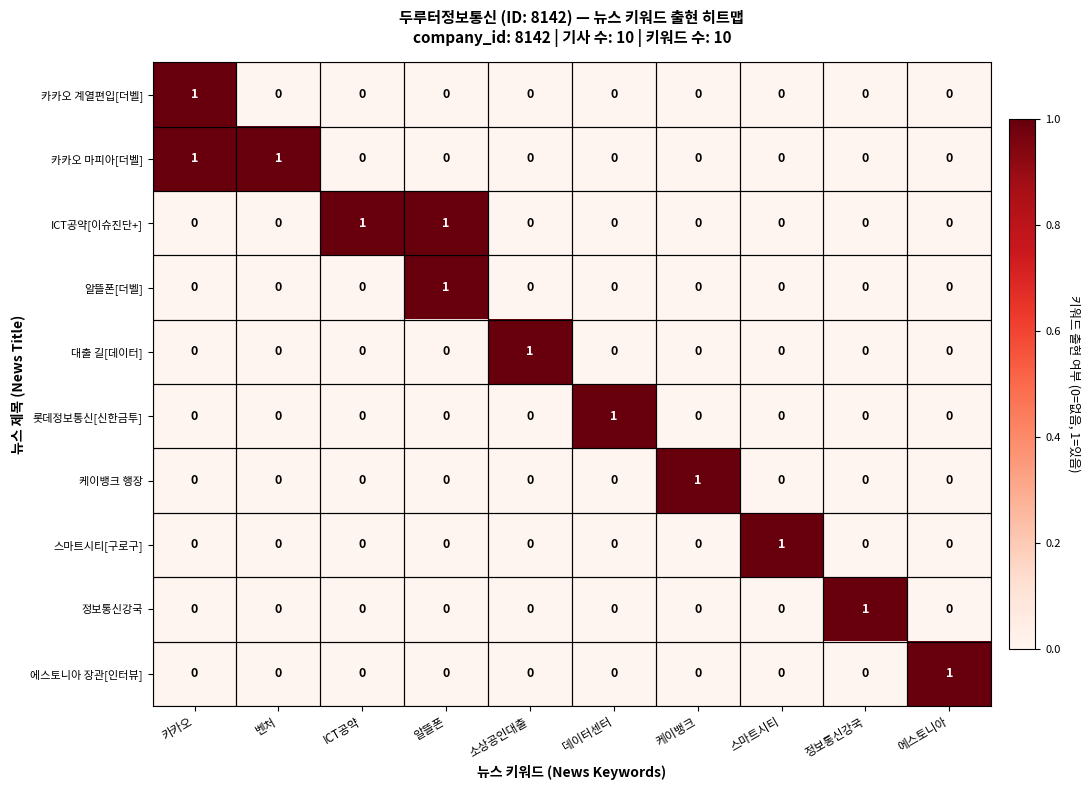

At how many categories does at least one series exceed 0?

10